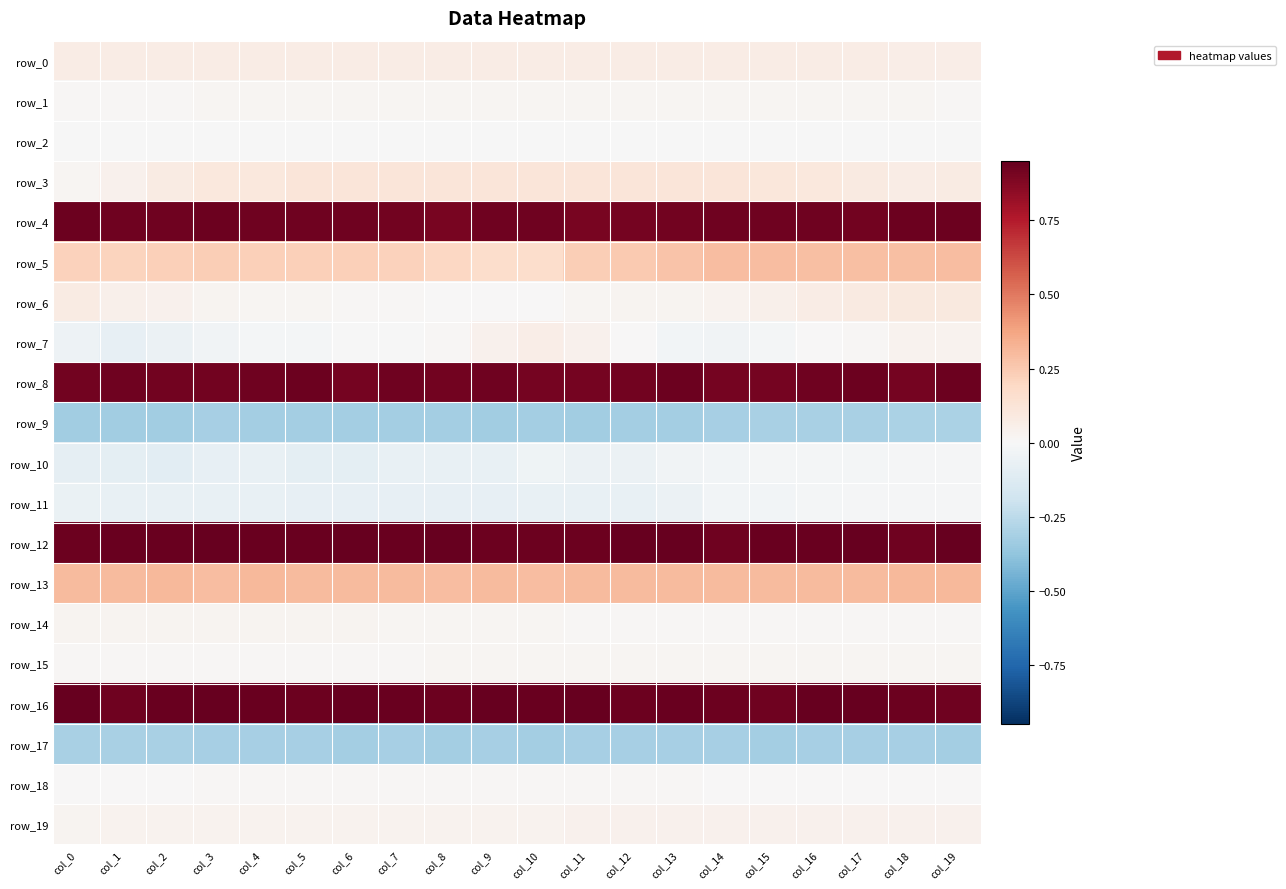

Between col_12 and col_6, which is larger?

col_6